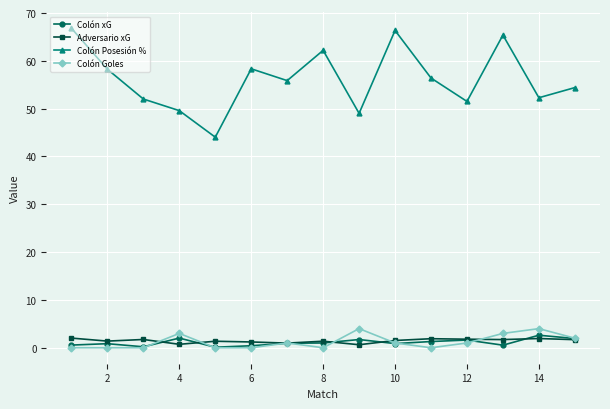

What is the highest value of the Colón Goles series?

4.0